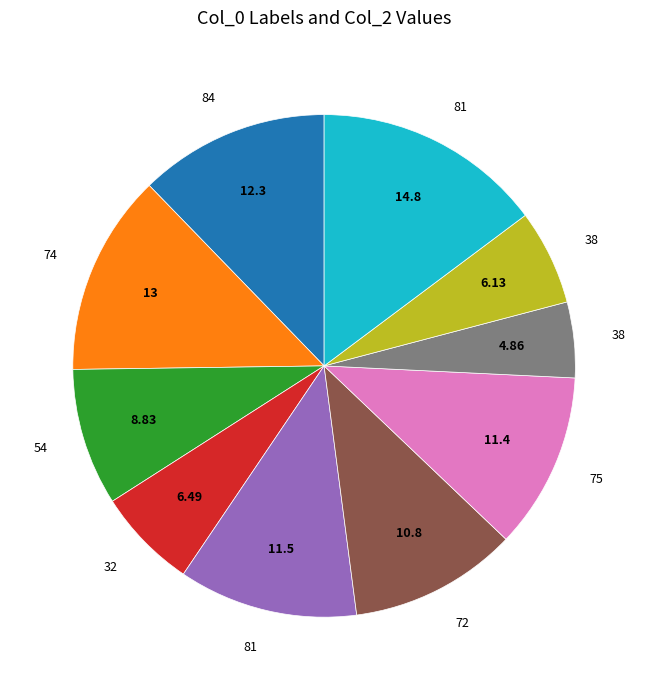

Is there any slice that represents more than half of the pie?

No